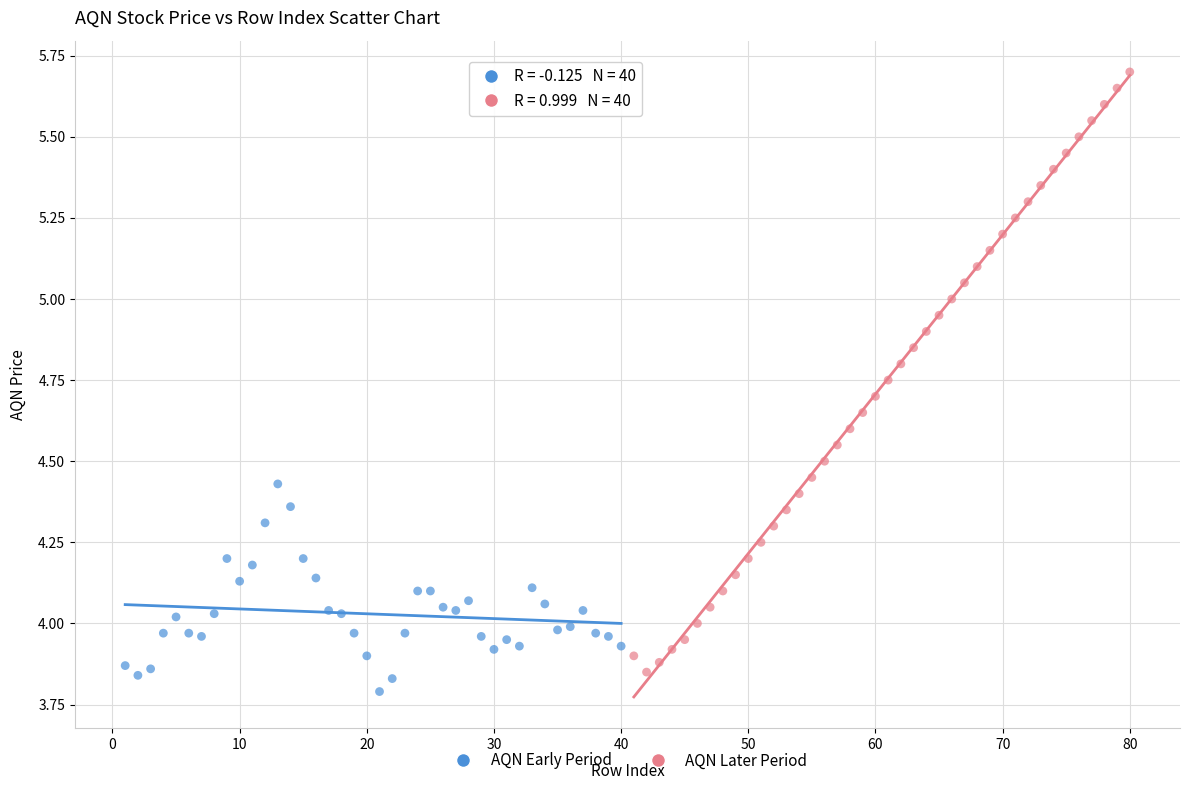

Which series reaches the minimum Y coordinate?

AQN Early Period